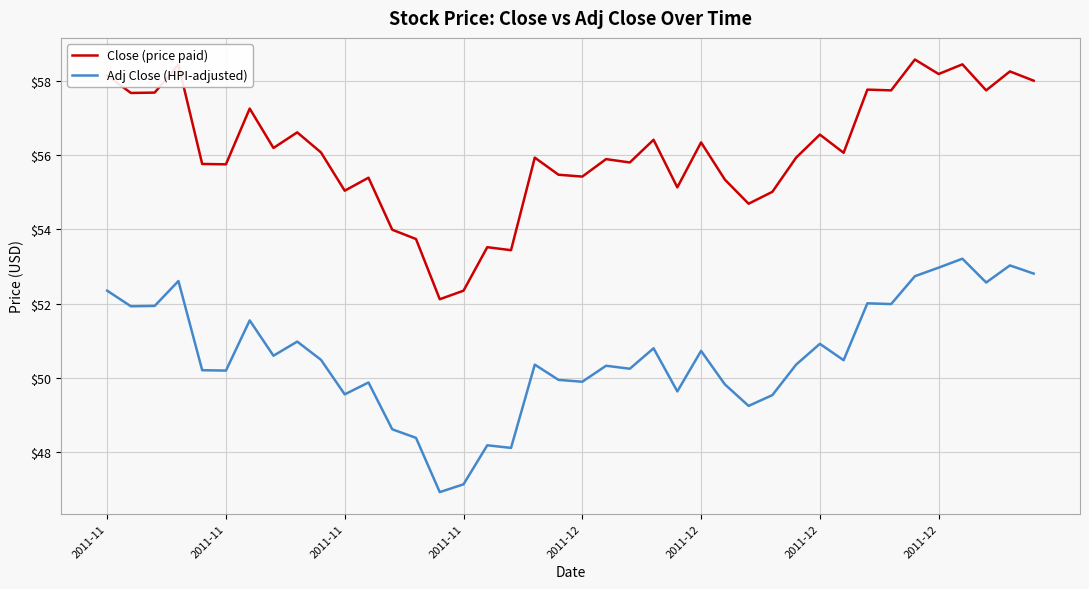

What is the maximum value for Close (price paid)?

58.6